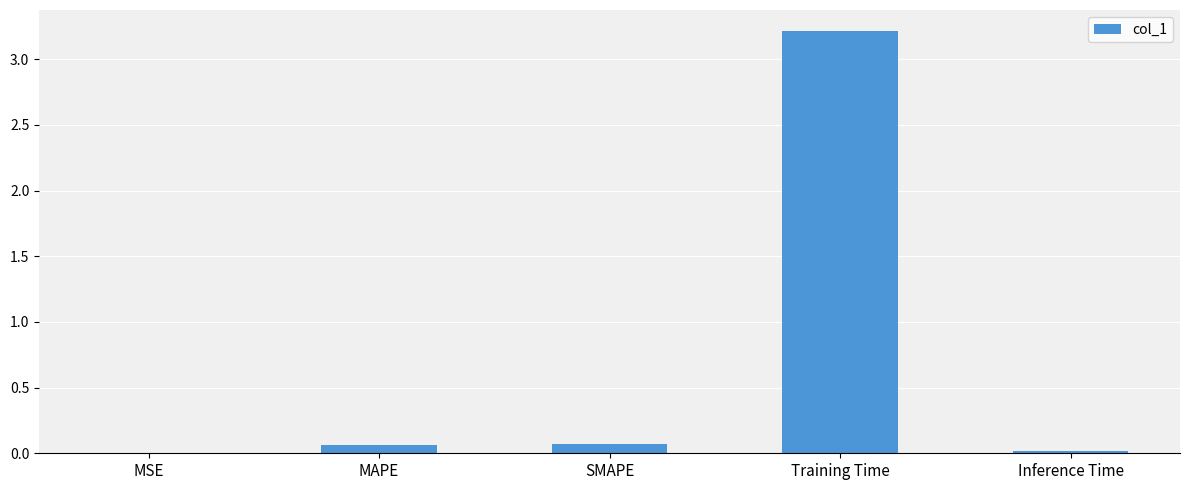

Between SMAPE and Training Time, which is larger?

Training Time